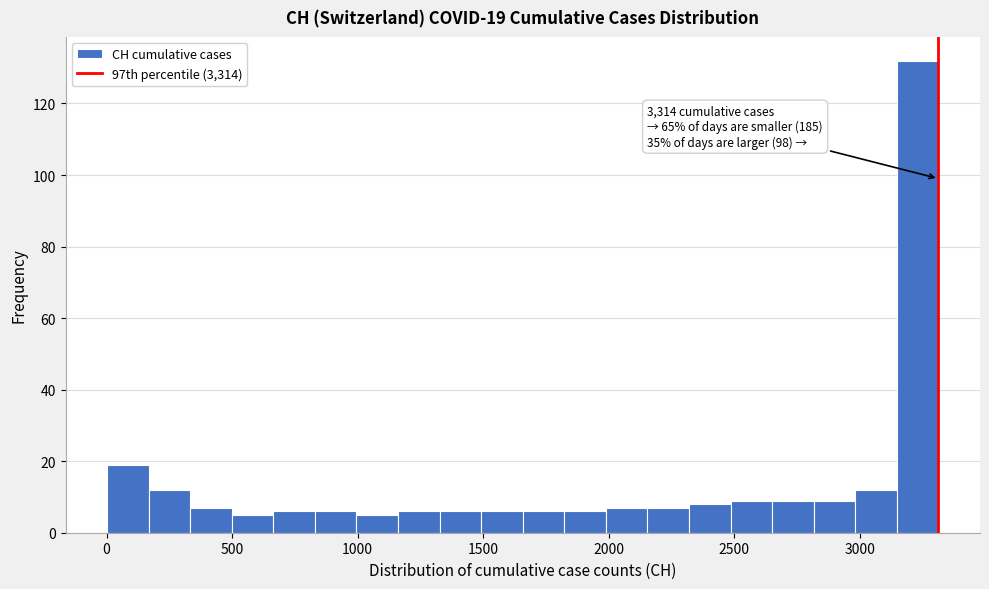

Around what value on the x-axis is the tallest bar? Give the approximate position of its centre, as read against the axis.

3250